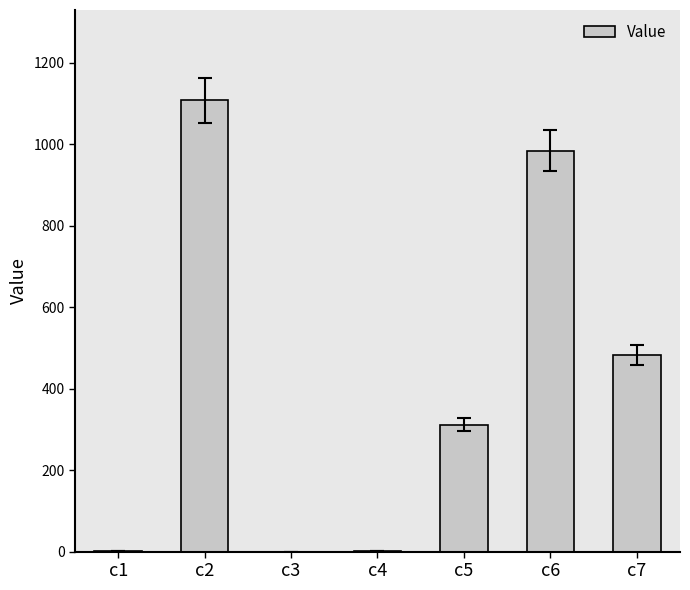

At which label does the data first exceed 311?

c2